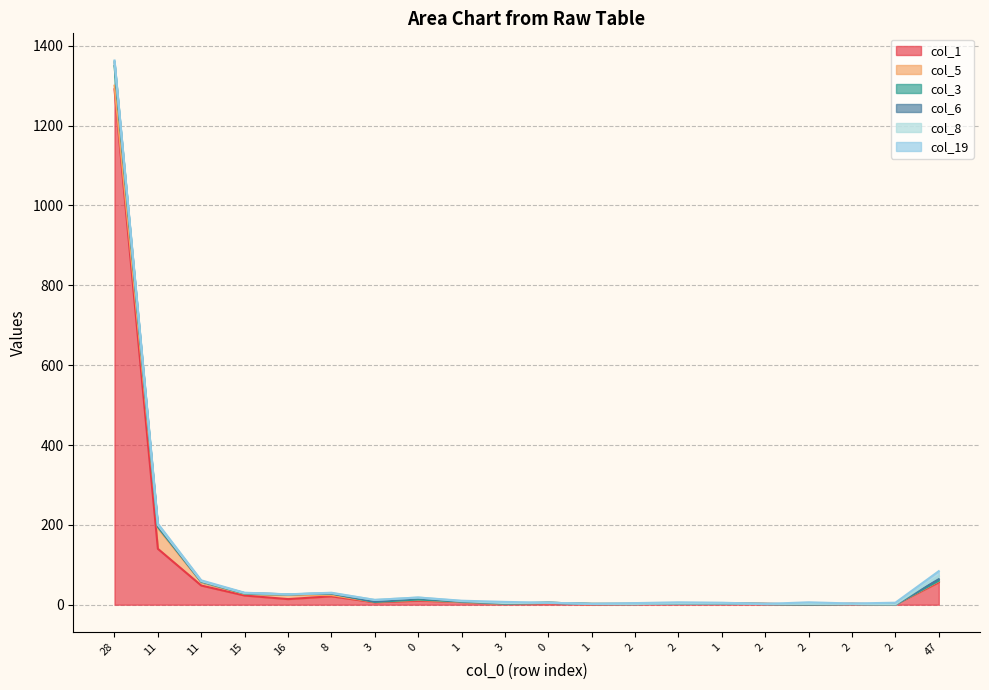

What is the difference between the maximum and minimum values in the col_3 series?

49